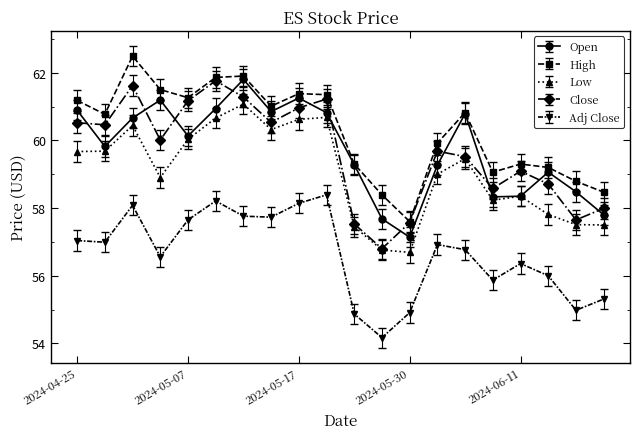

Which series has the largest total across all categories?

High